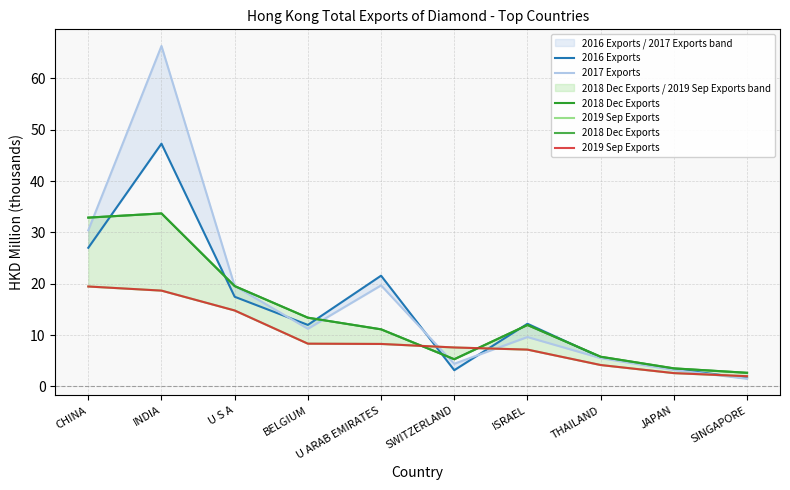

What is the average value of the 2019 Sep Exports series?

9.3